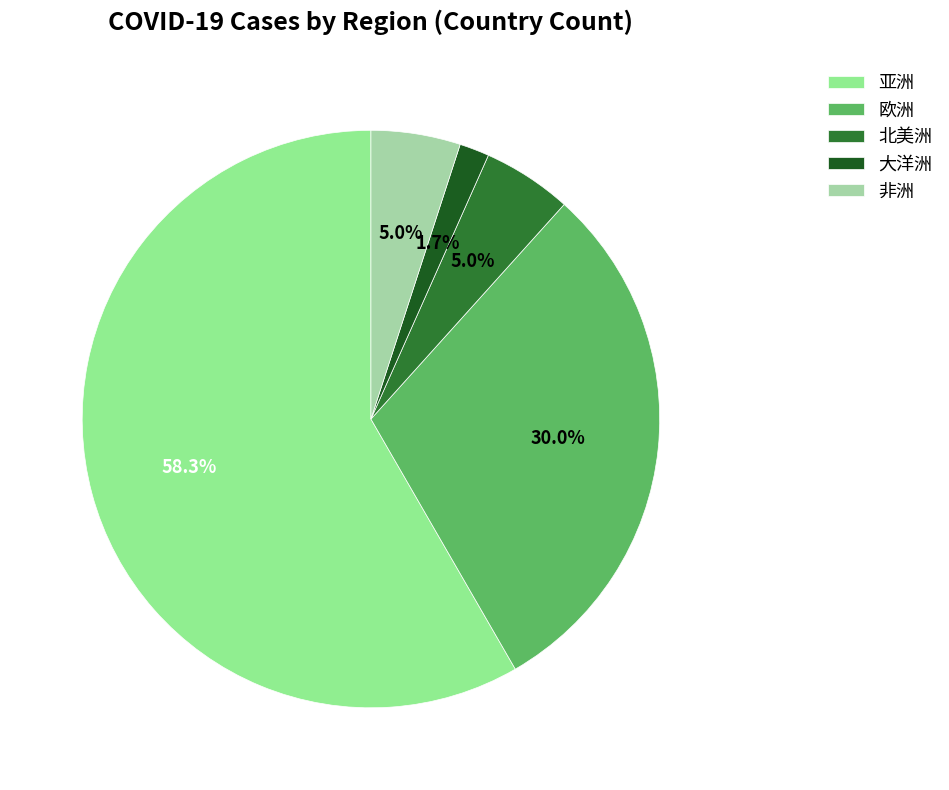

To the nearest percent, what is the average slice percentage?

20%